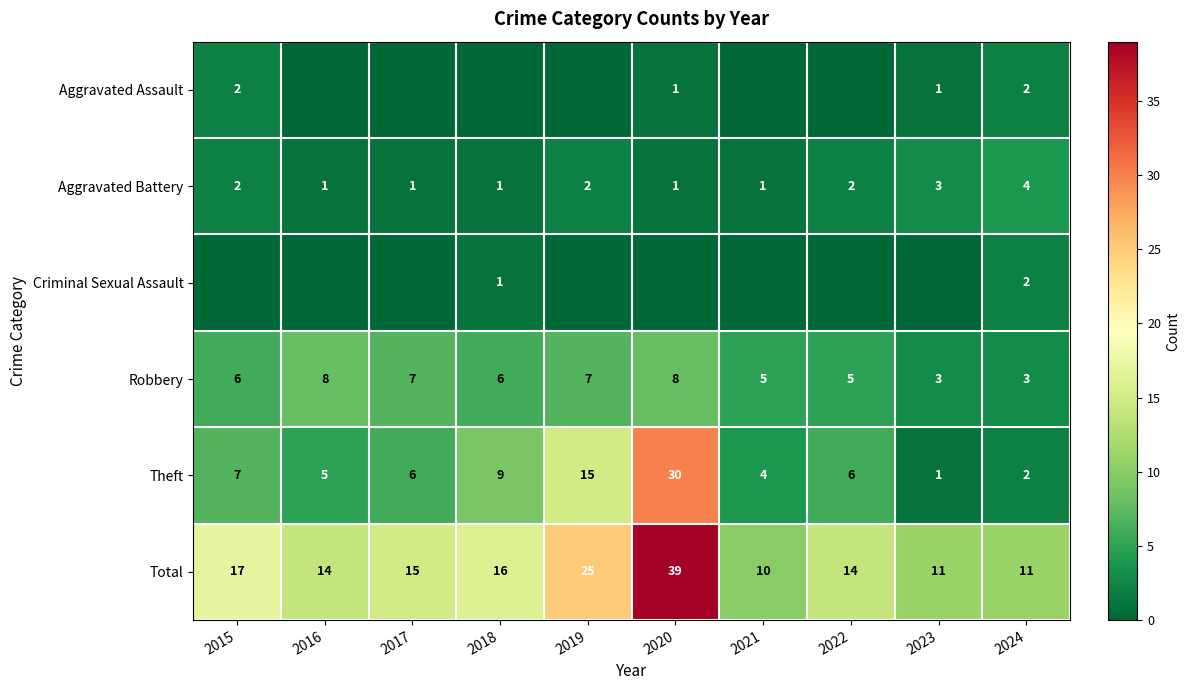

What value does the Aggravated Battery series have at 2024?

4